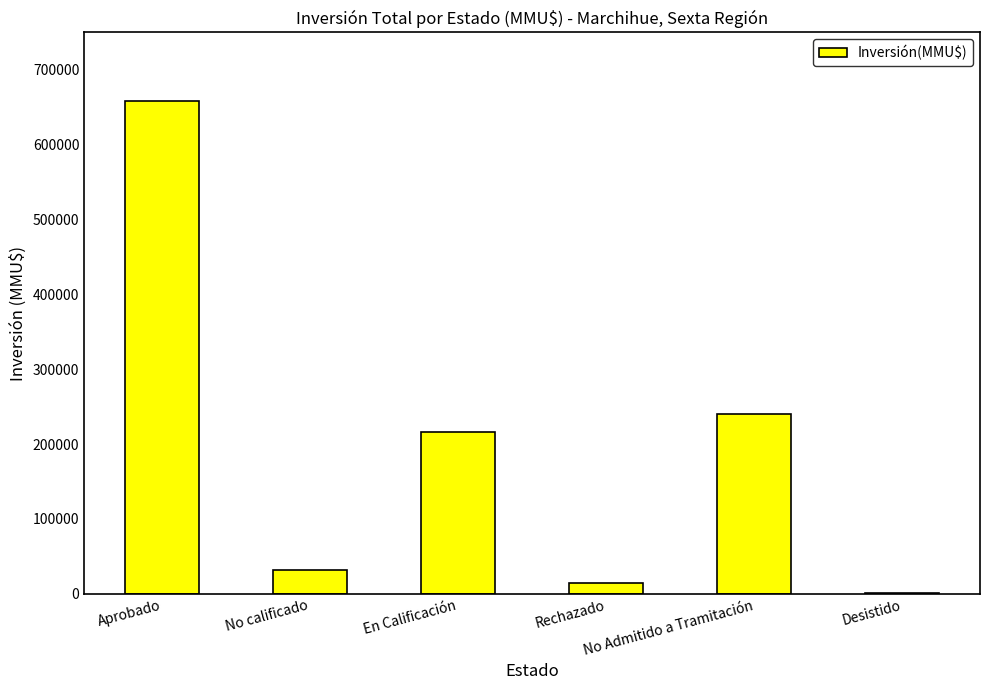

What is the greatest value displayed?

657986